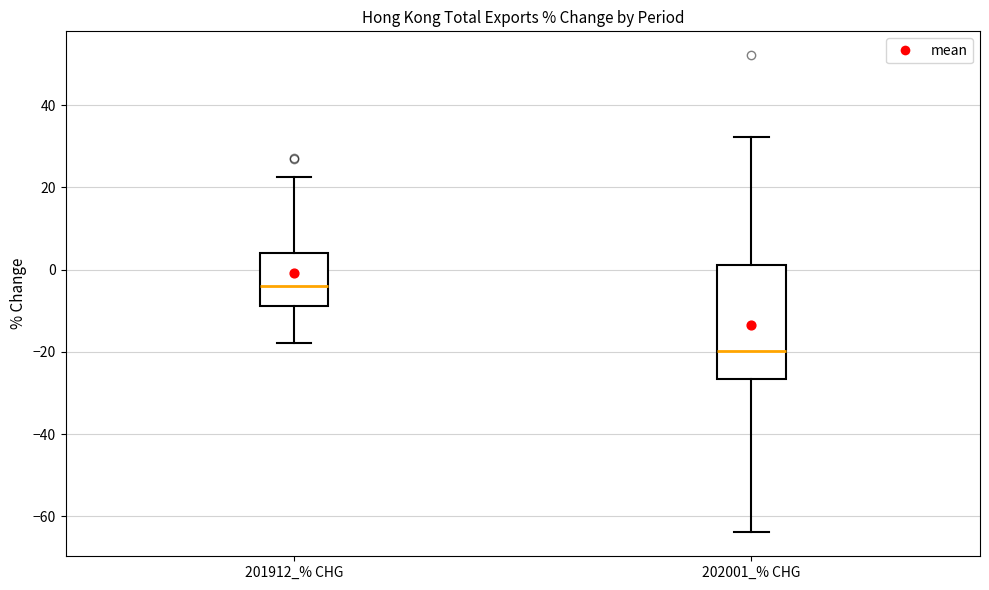

Which box is the tallest, from its lower edge to its upper edge?

202001_% CHG